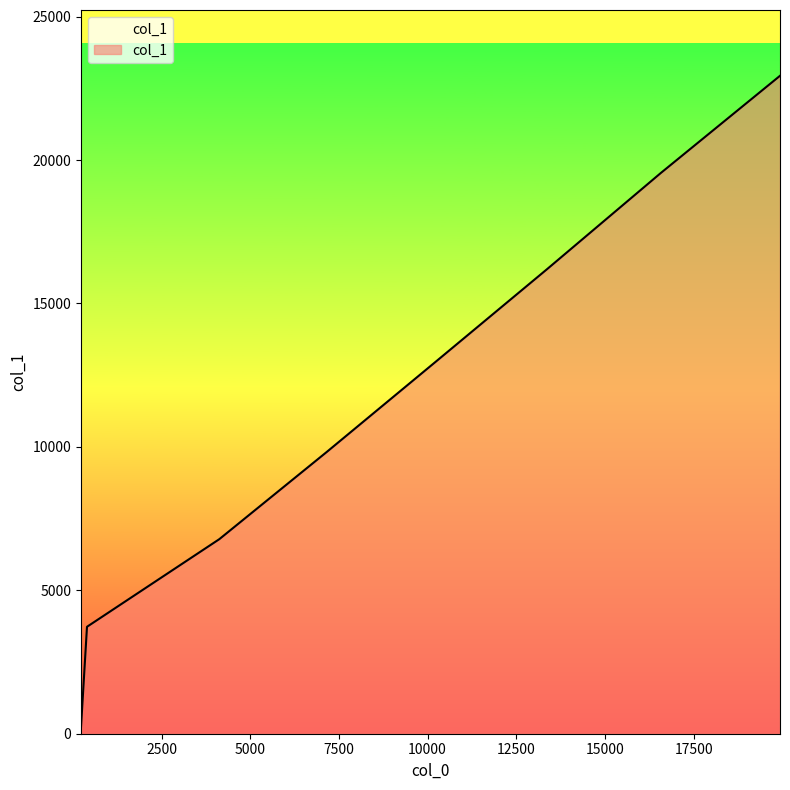

What is the greatest value displayed?

22936.9